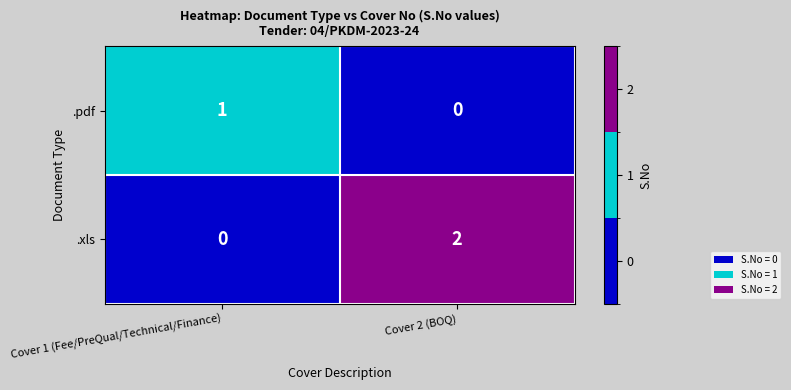

True or false: .pdf has a value of 2 at Cover 1 (Fee/PreQual/Technical/Finance).

False